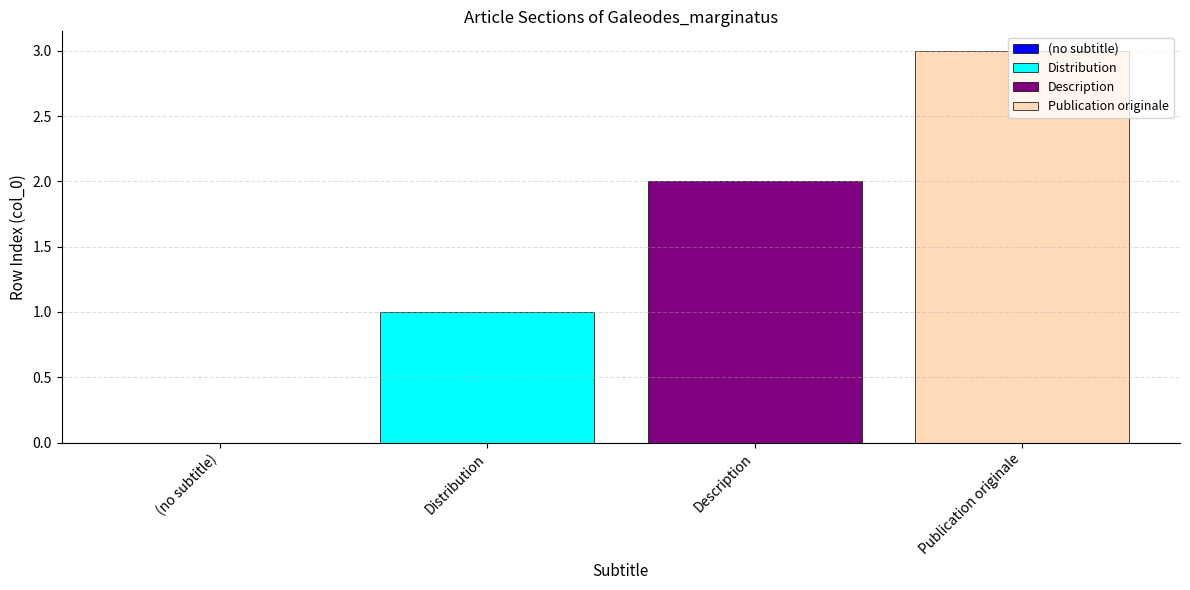

Is it true that Description equals 3 at Description?

False